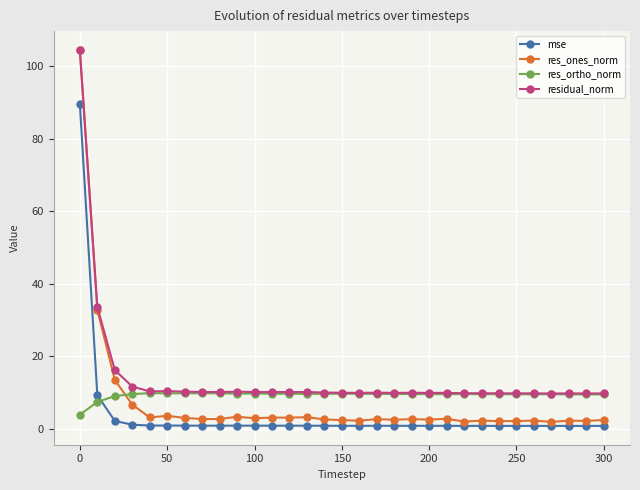

True or false: residual_norm and mse intersect in this chart.

False